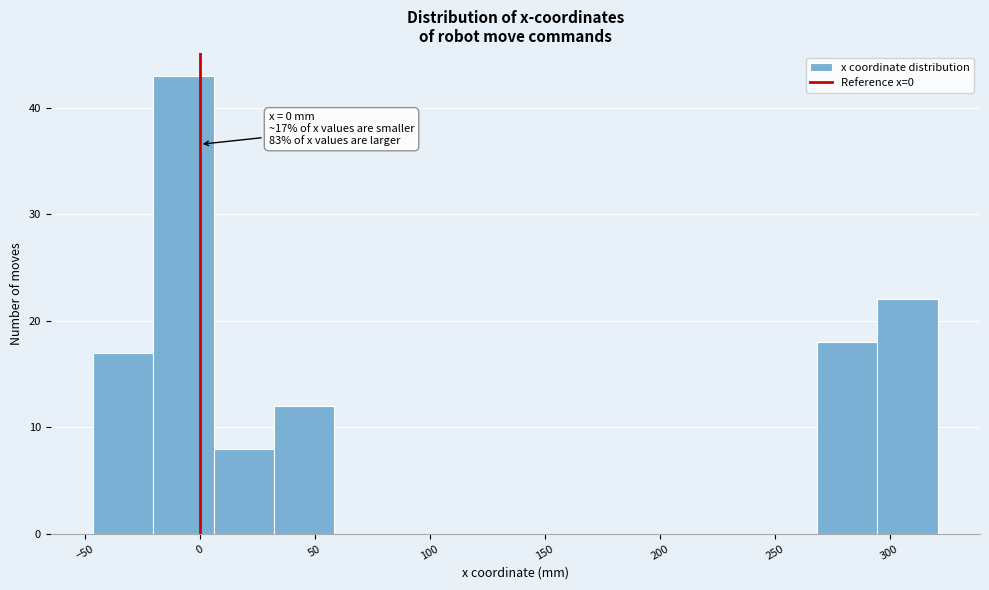

Which range on the x-axis has the tallest bar?

-20 to 5